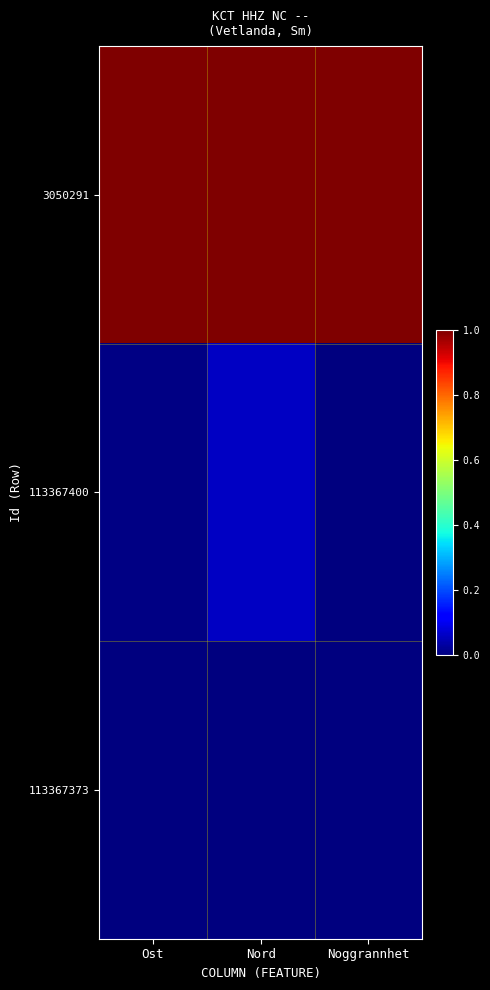

Reading right to left, what are all the values shown in this chart?

3050291: Noggrannhet=1.0	Nord=1.0	Ost=1.0
113367400: Noggrannhet=0.0	Nord=0.1	Ost=0.0
113367373: Noggrannhet=0.0	Nord=0.0	Ost=0.0